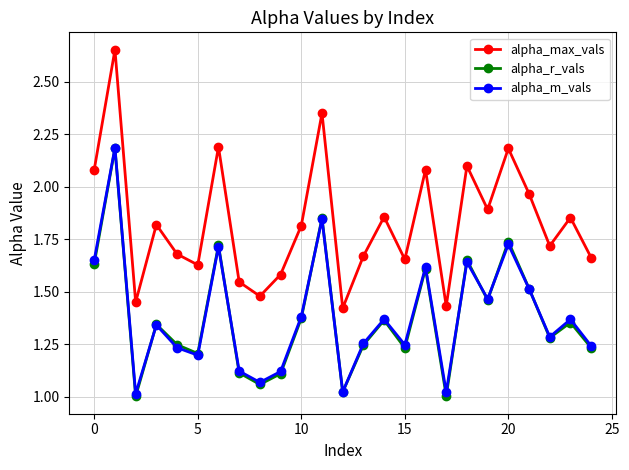

In alpha_r_vals, how many points are lower than both neighbors (excluding endpoints)?

8